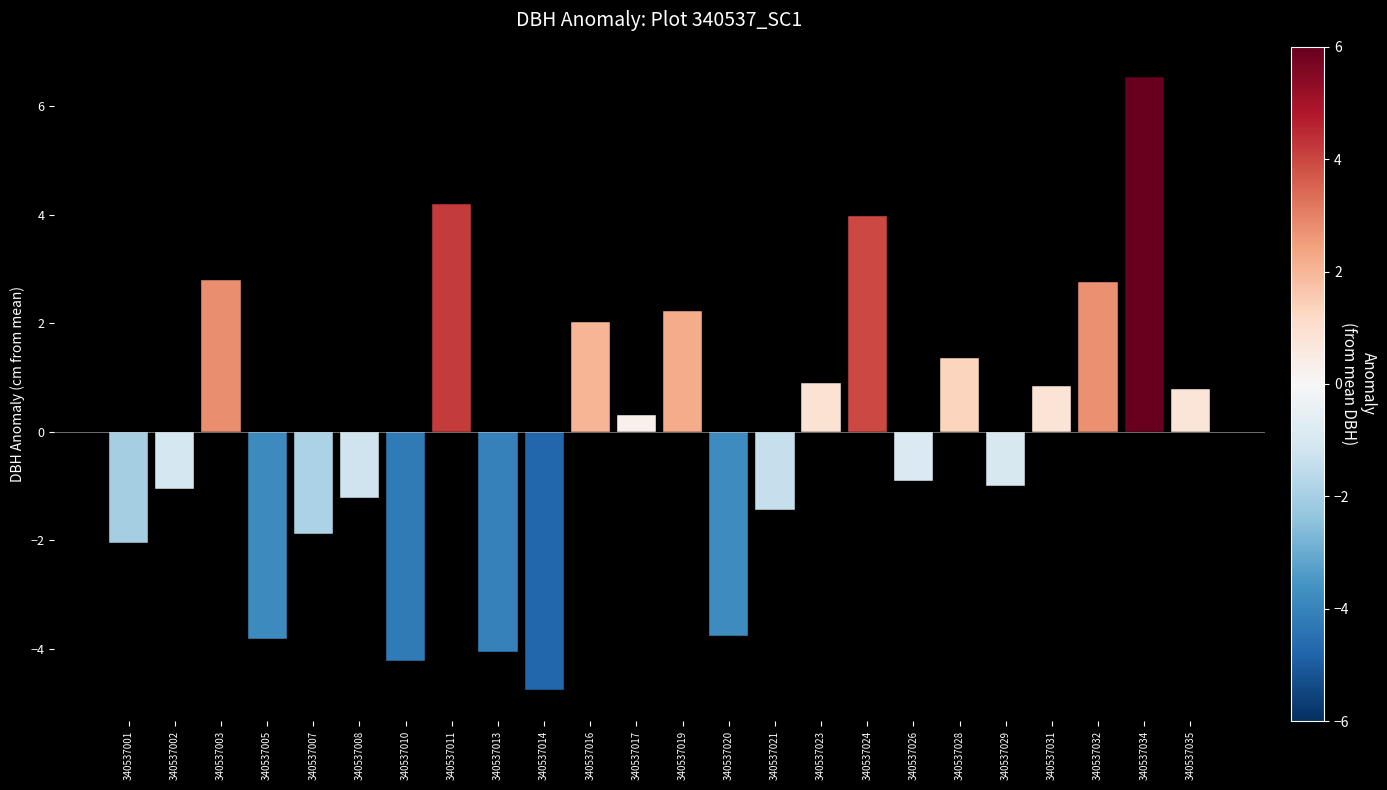

How many values are above zero?

12